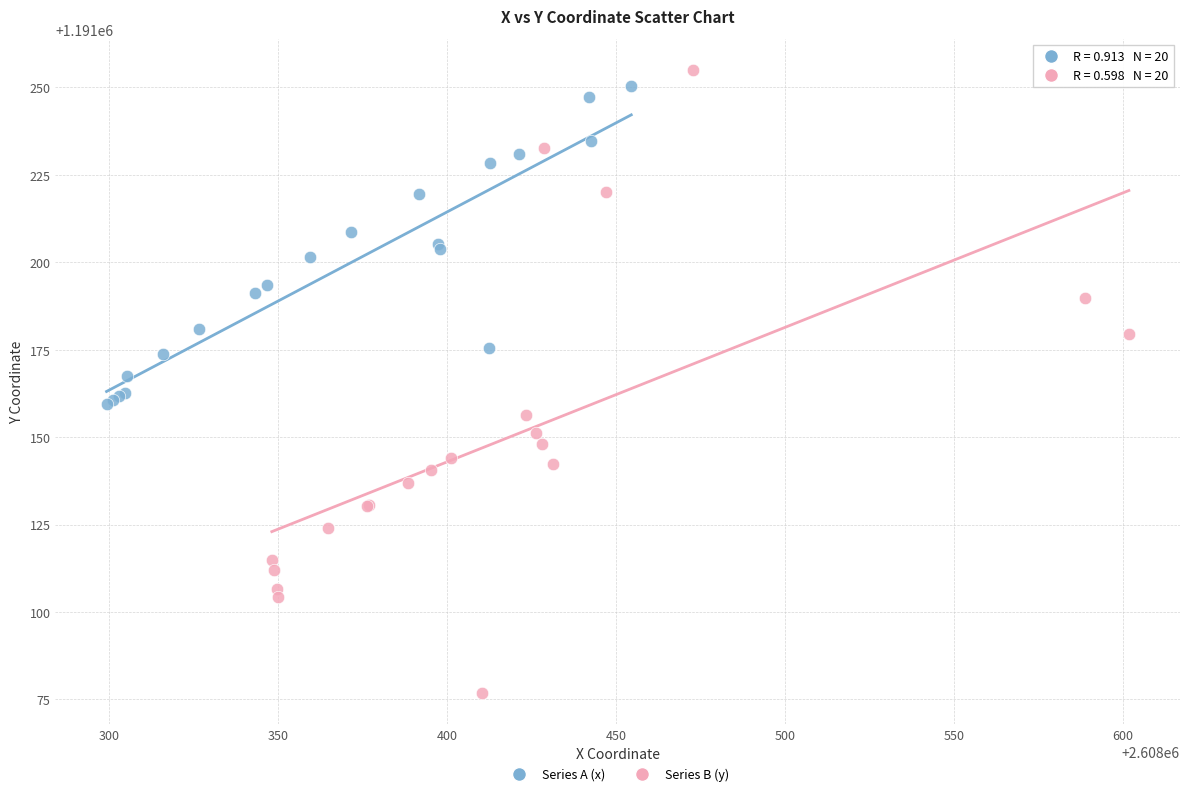

What are all the series names shown in the legend?

Series A (x), Series B (y)